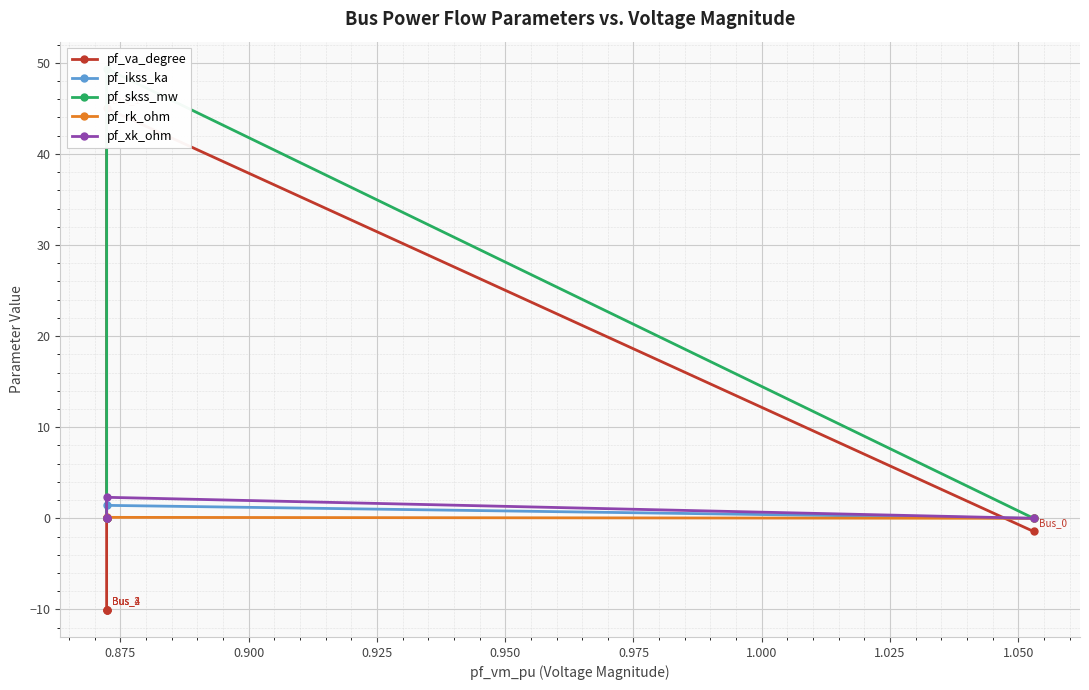

What is the sum of all pf_xk_ohm values?

2.3